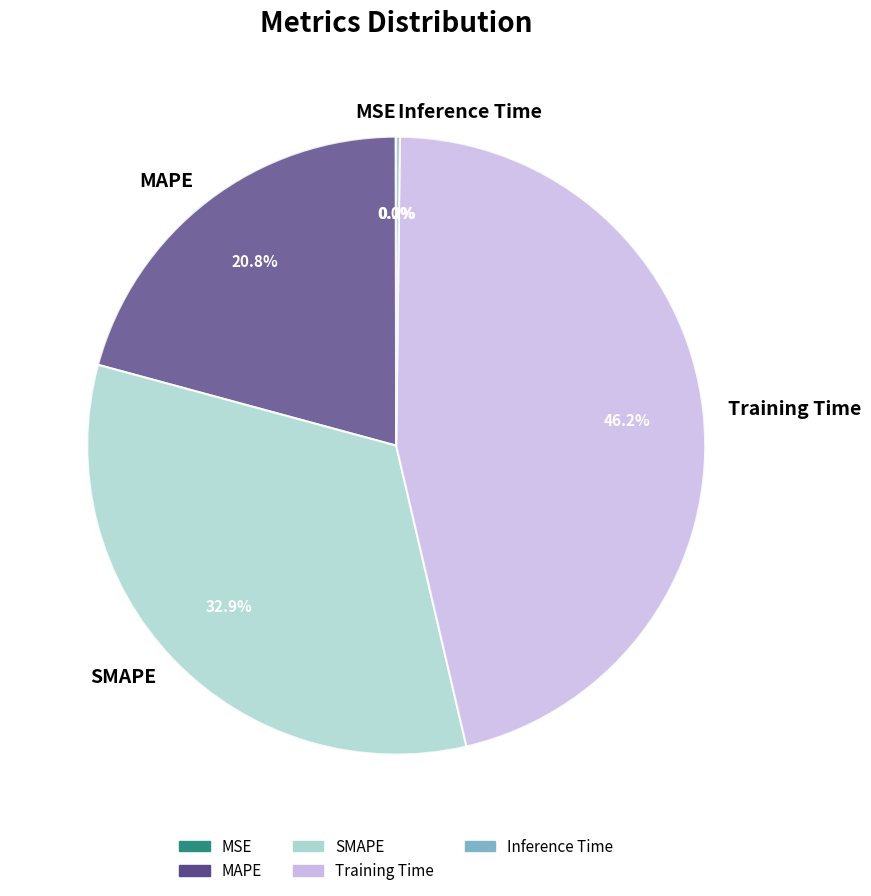

Is the sum of MAPE and Training Time greater than half?

Yes